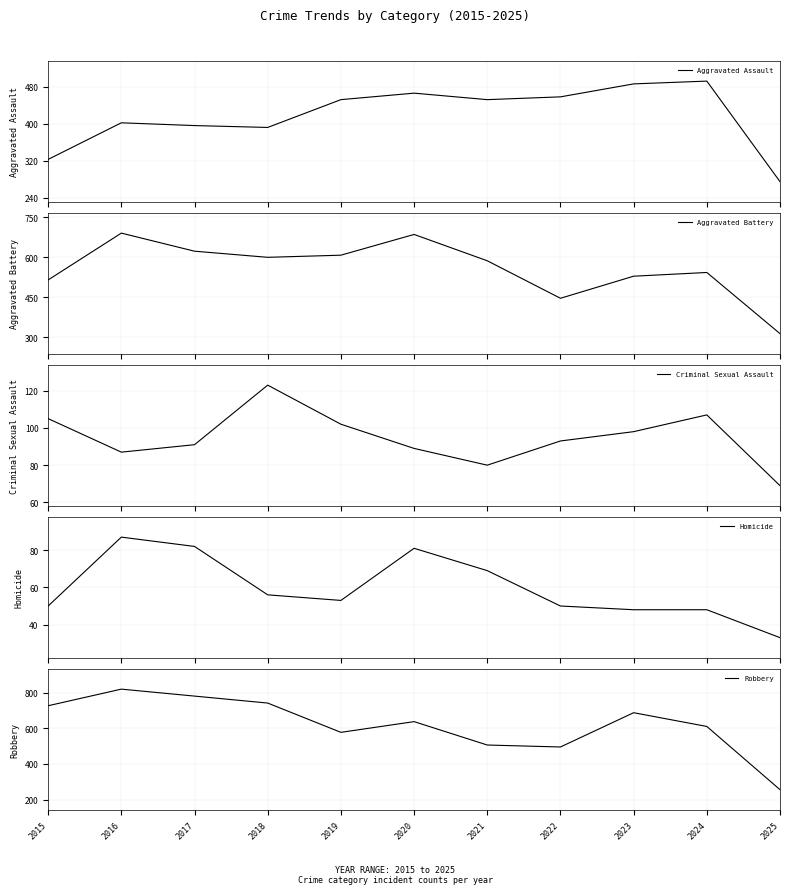

True or false: Robbery and Criminal Sexual Assault cross at least once.

False